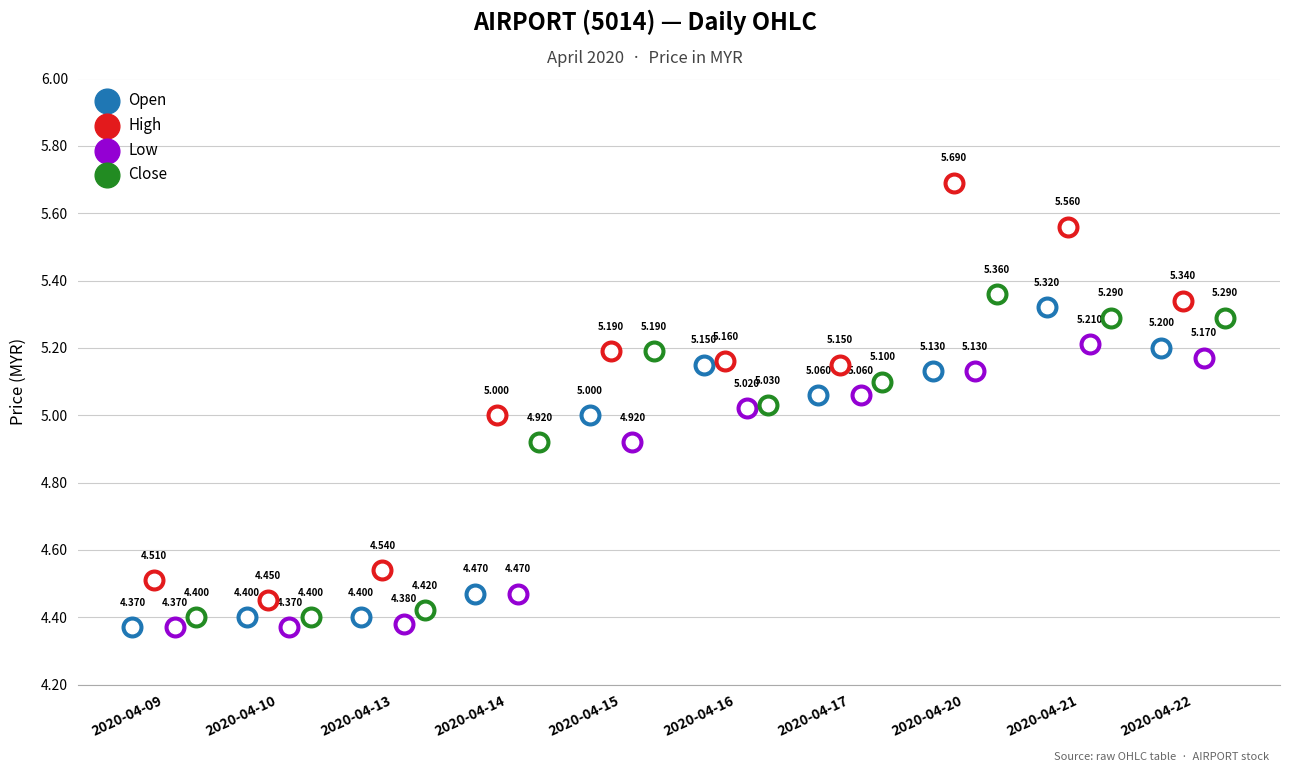

At how many categories does at least one series exceed 4?

10